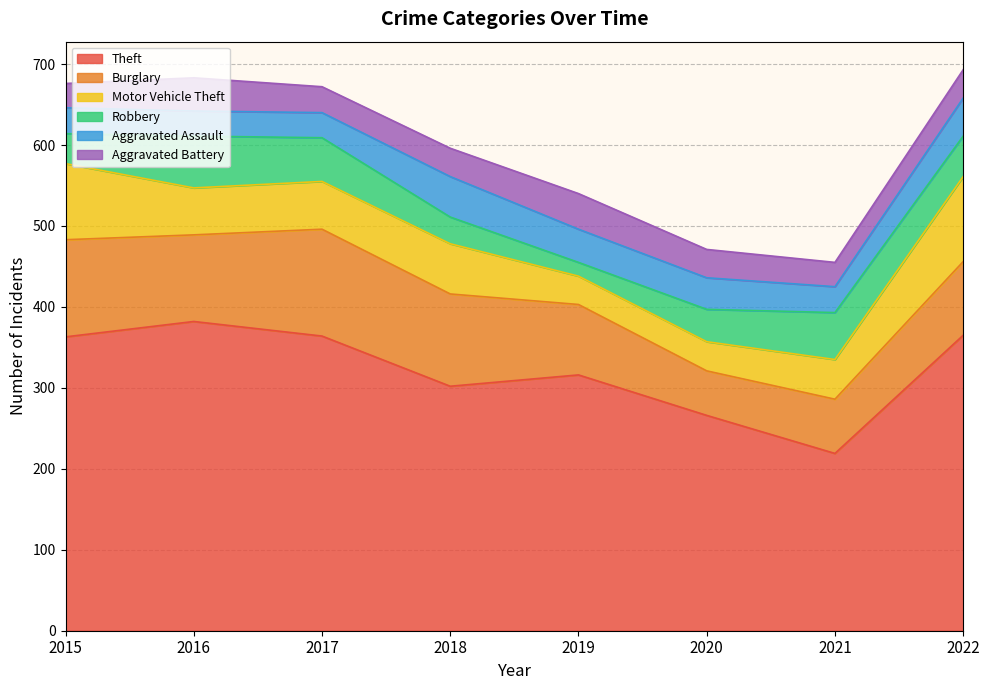

True or false: Burglary and Motor Vehicle Theft intersect in this chart.

True